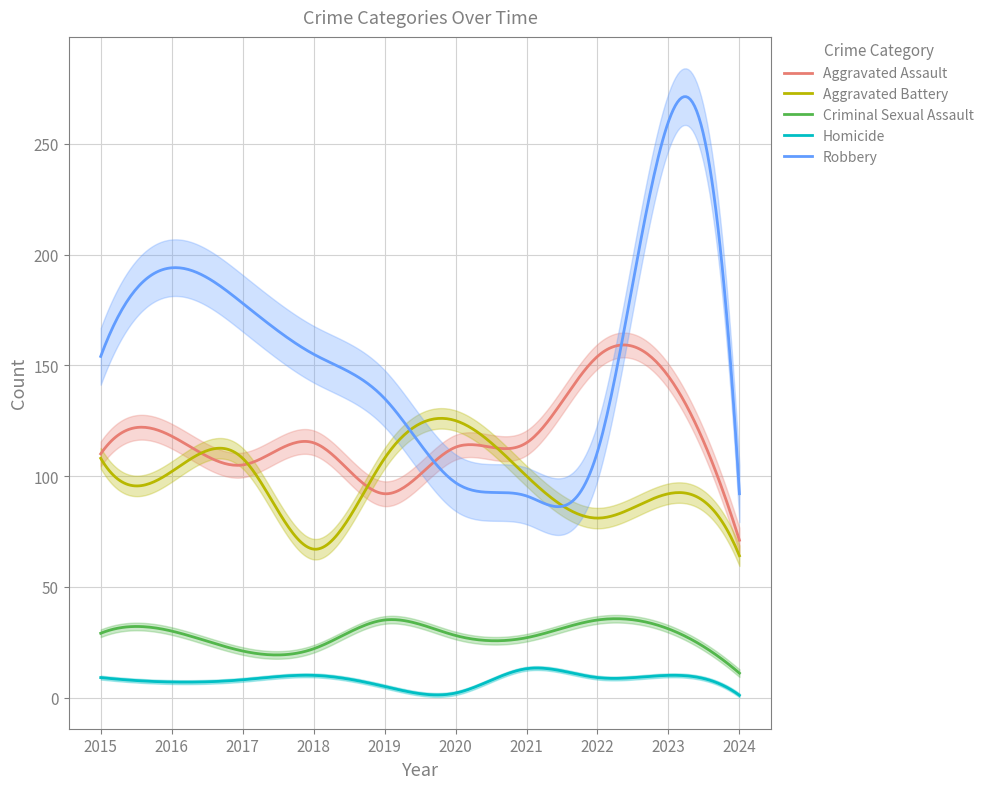

Reading right to left, list all the values displayed in this chart.

Aggravated Assault: 71	145	154	115	113	92	115	105	118	110
Aggravated Battery: 64	92	81	100	125	108	67	108	102	108
Criminal Sexual Assault: 11	31	35	27	28	35	22	21	30	29
Homicide: 1	10	9	13	2	5	10	8	7	9
Robbery: 92	260	111	91	97	135	155	178	194	154